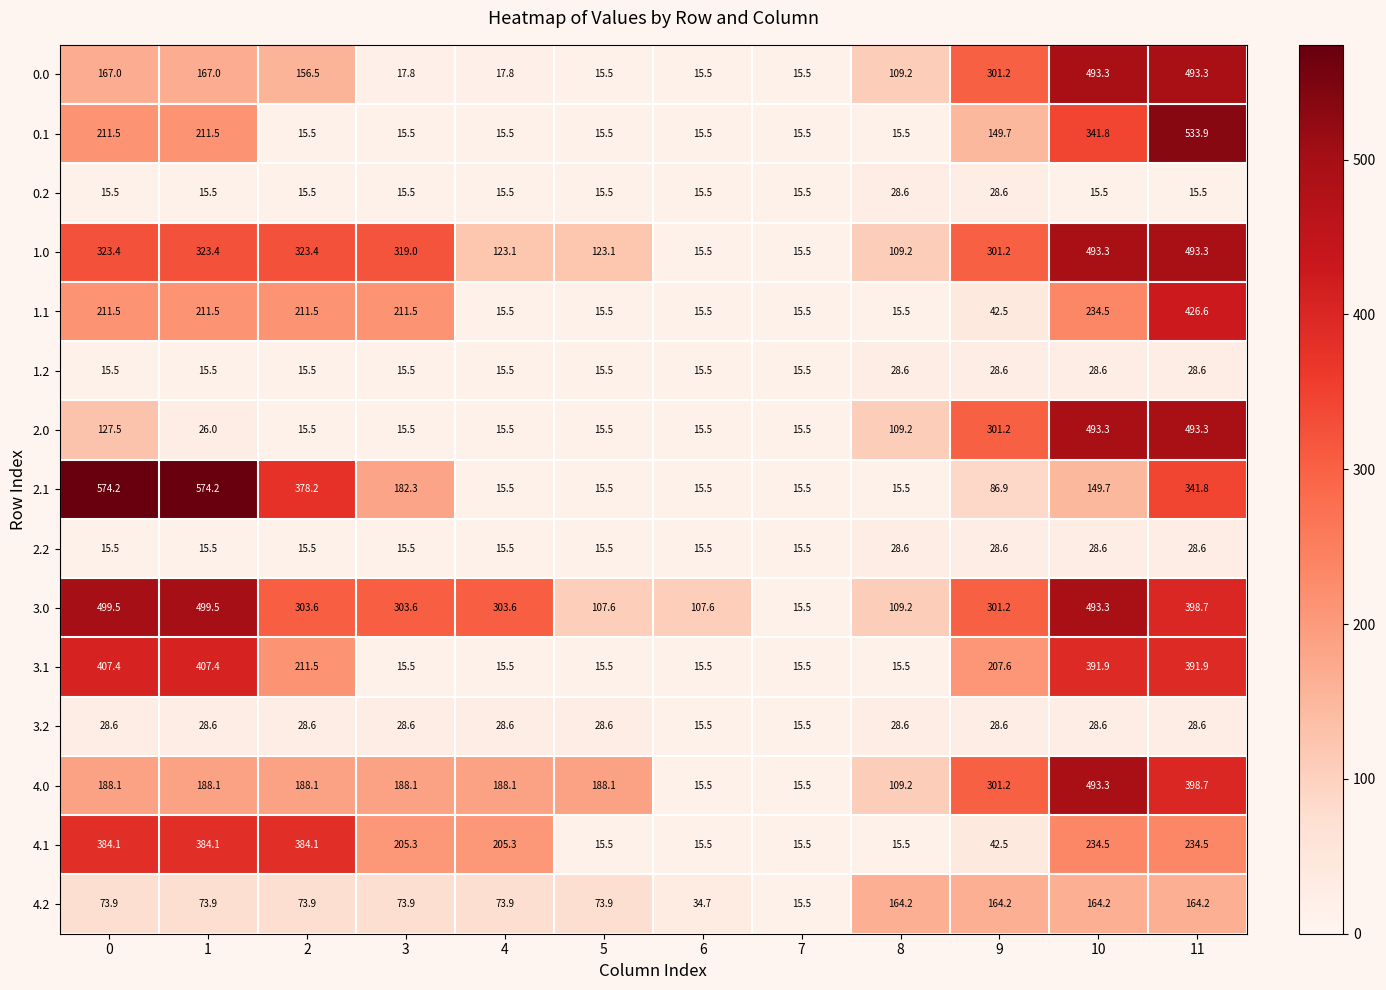

What is the smallest value displayed?

15.5